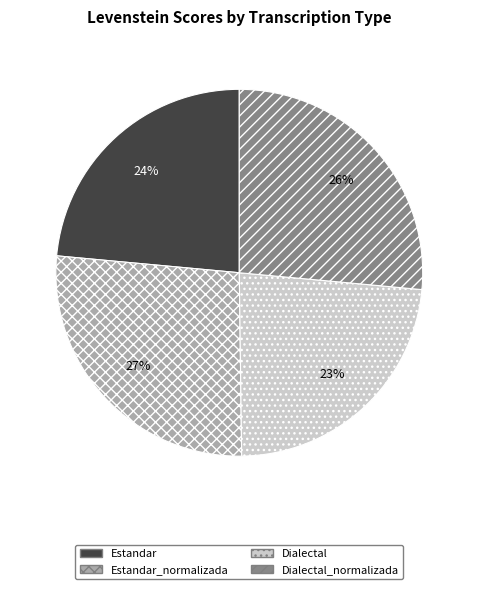

To the nearest percent, what is the average slice percentage?

25%